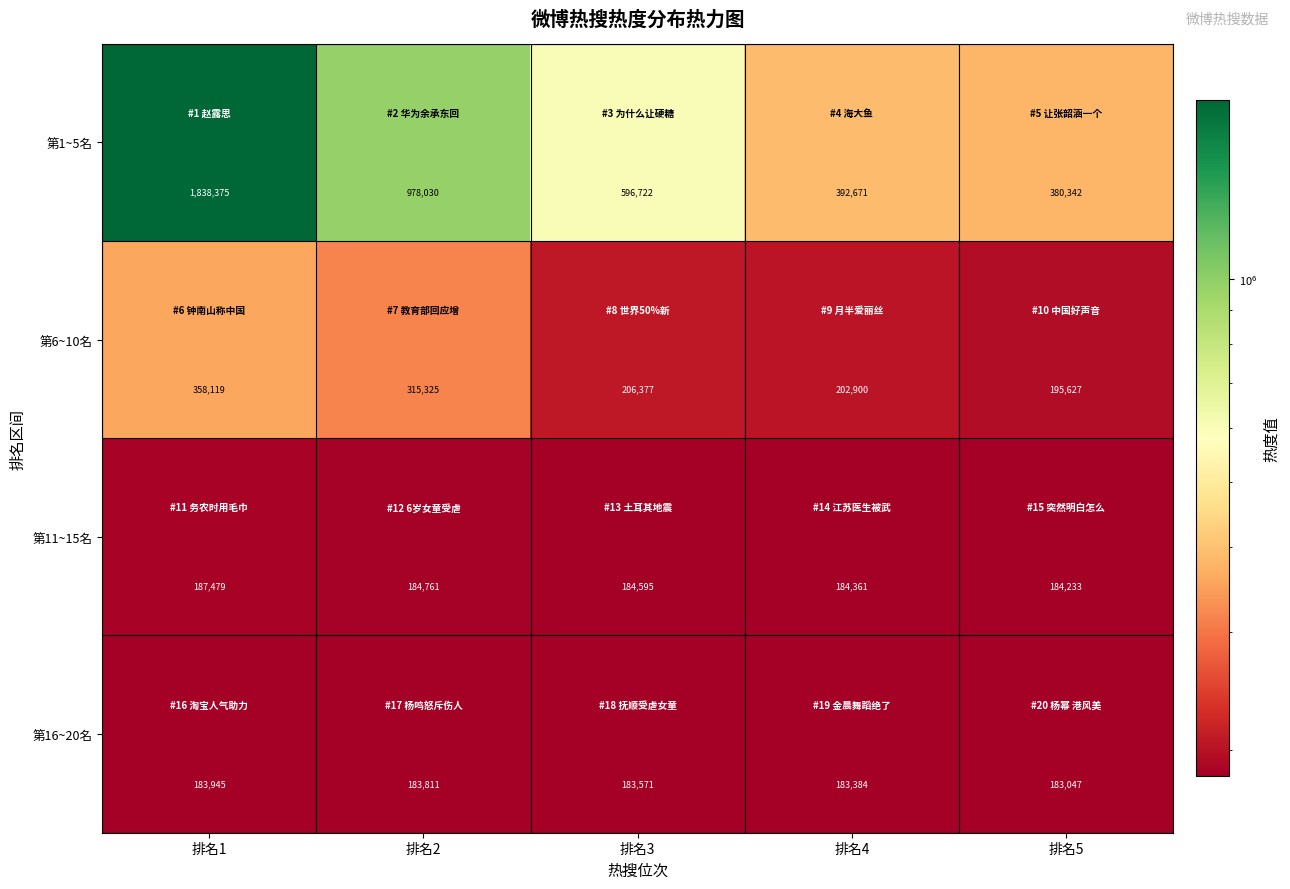

True or false: 第6~10名 has a value of 598733 at 排名1.

False